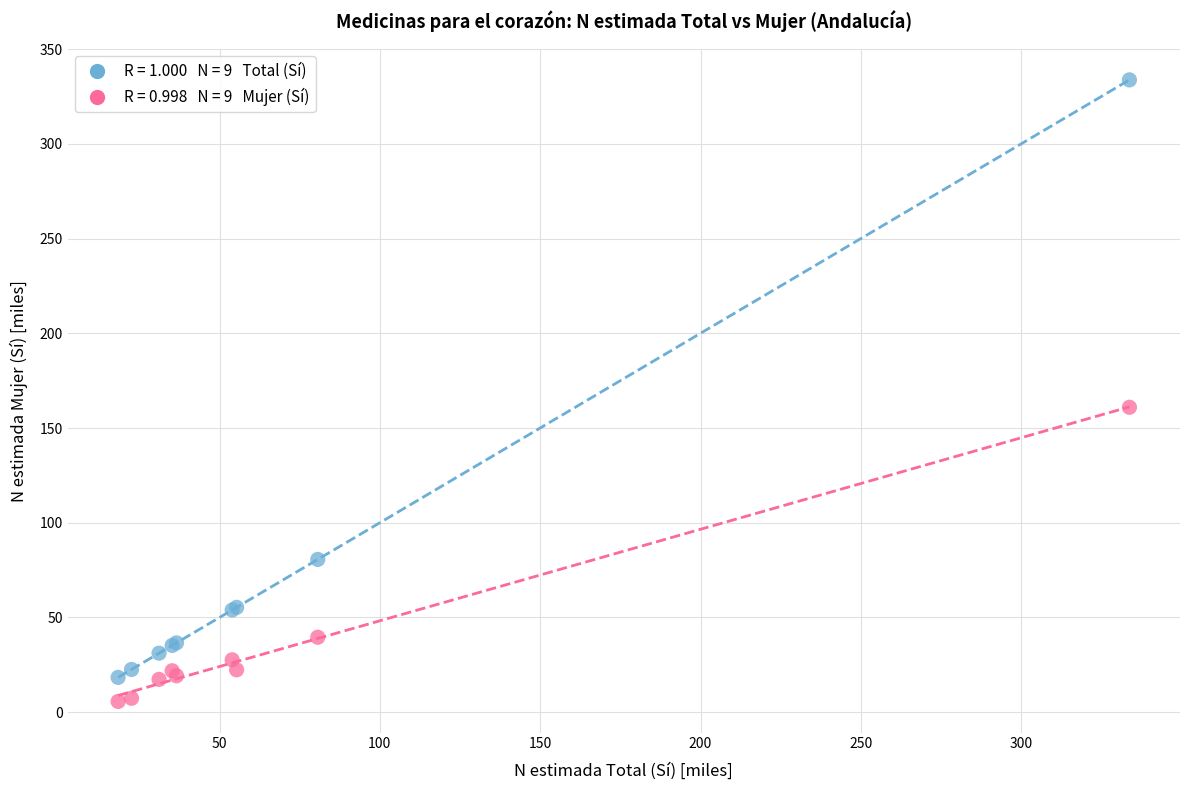

Across all series, what Y value is closest to 169?

160.9